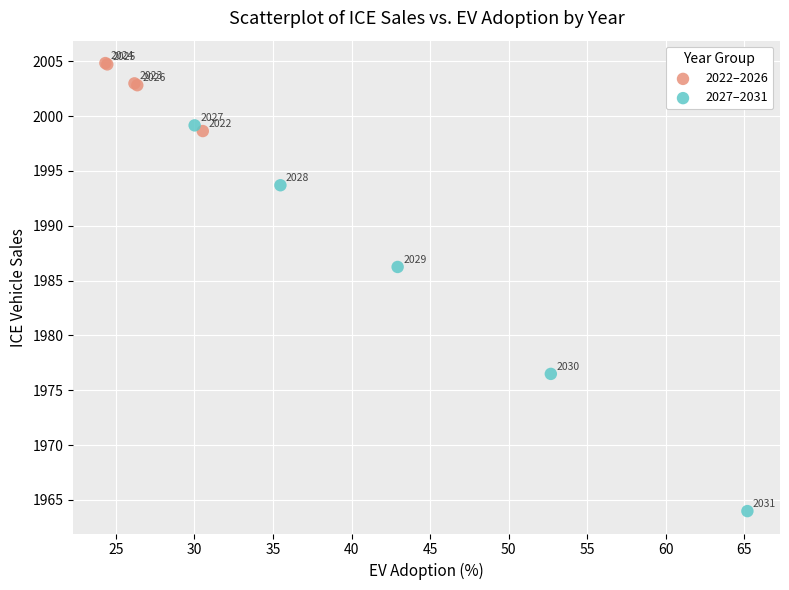

What are all the series names shown in the legend?

2022–2026, 2027–2031